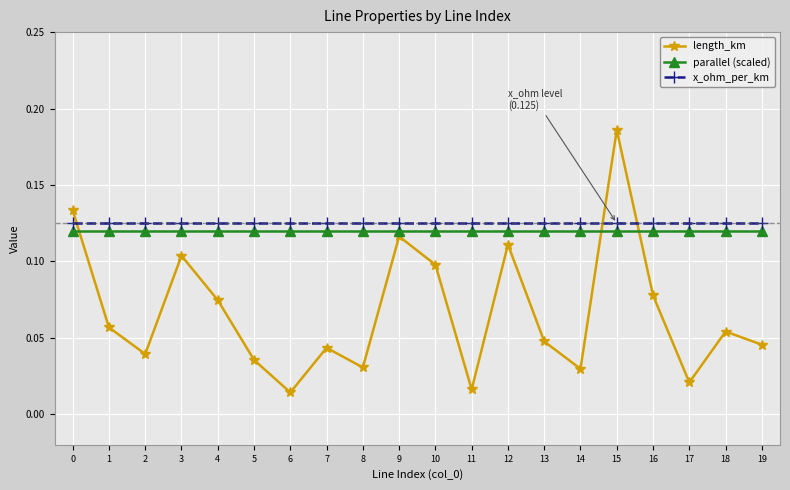

Which series has the largest range (max minus min)?

length_km